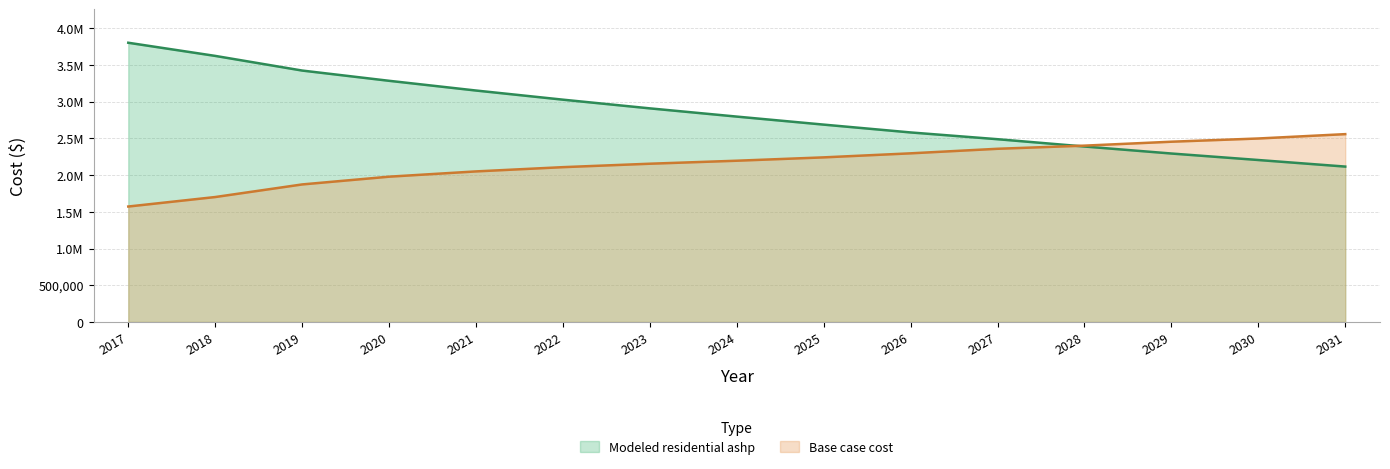

Where do Modeled residential ashp and Base case cost first cross each other?

2027 and 2028